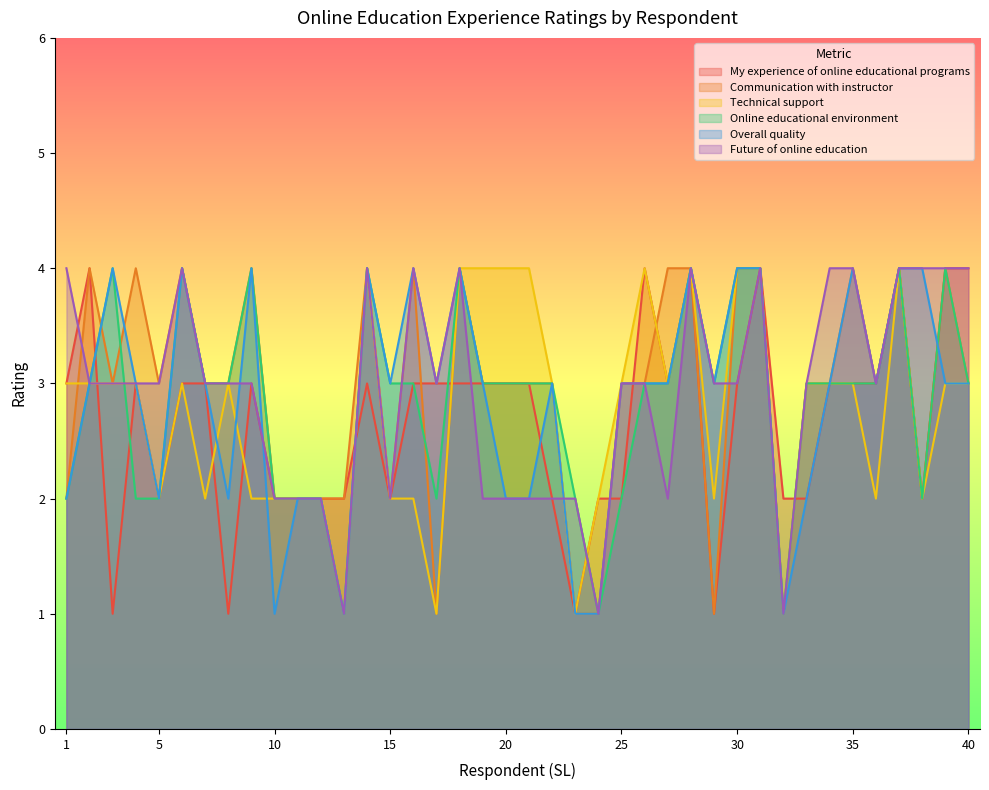

What value does the Technical support series have at 35?

3